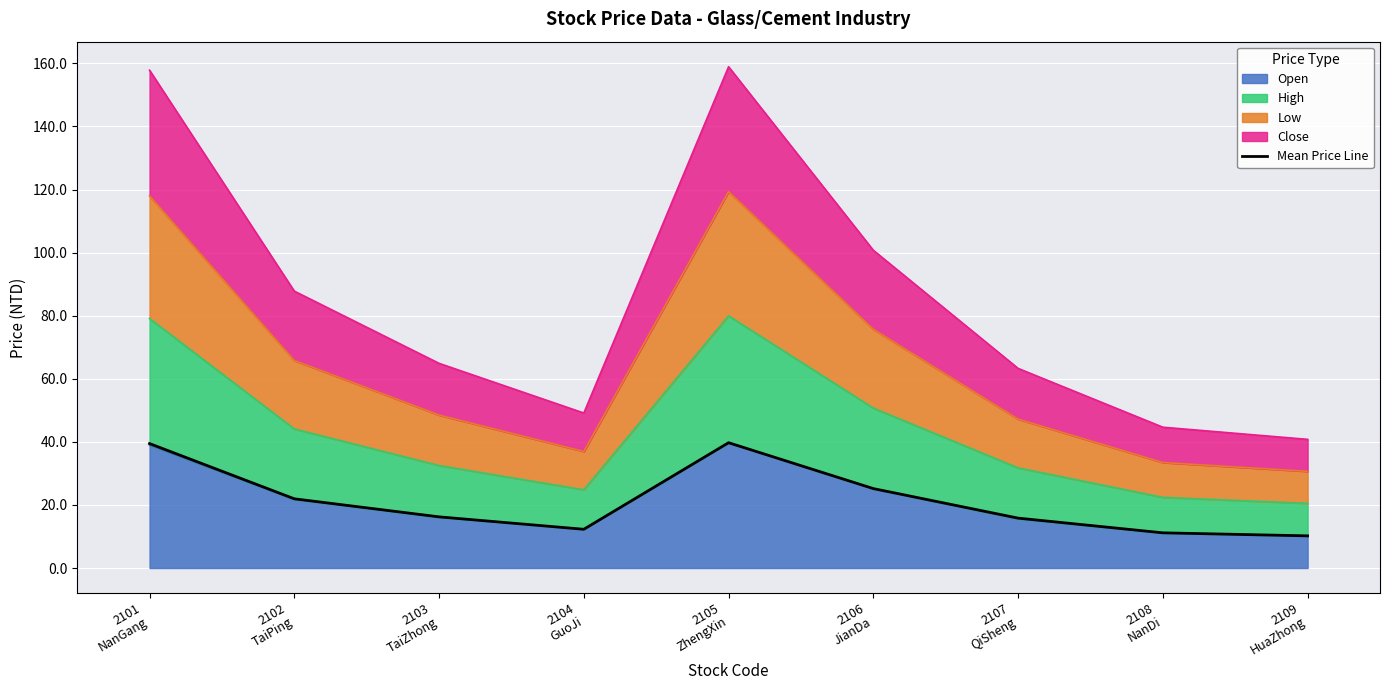

What is the smallest value displayed?

10.2